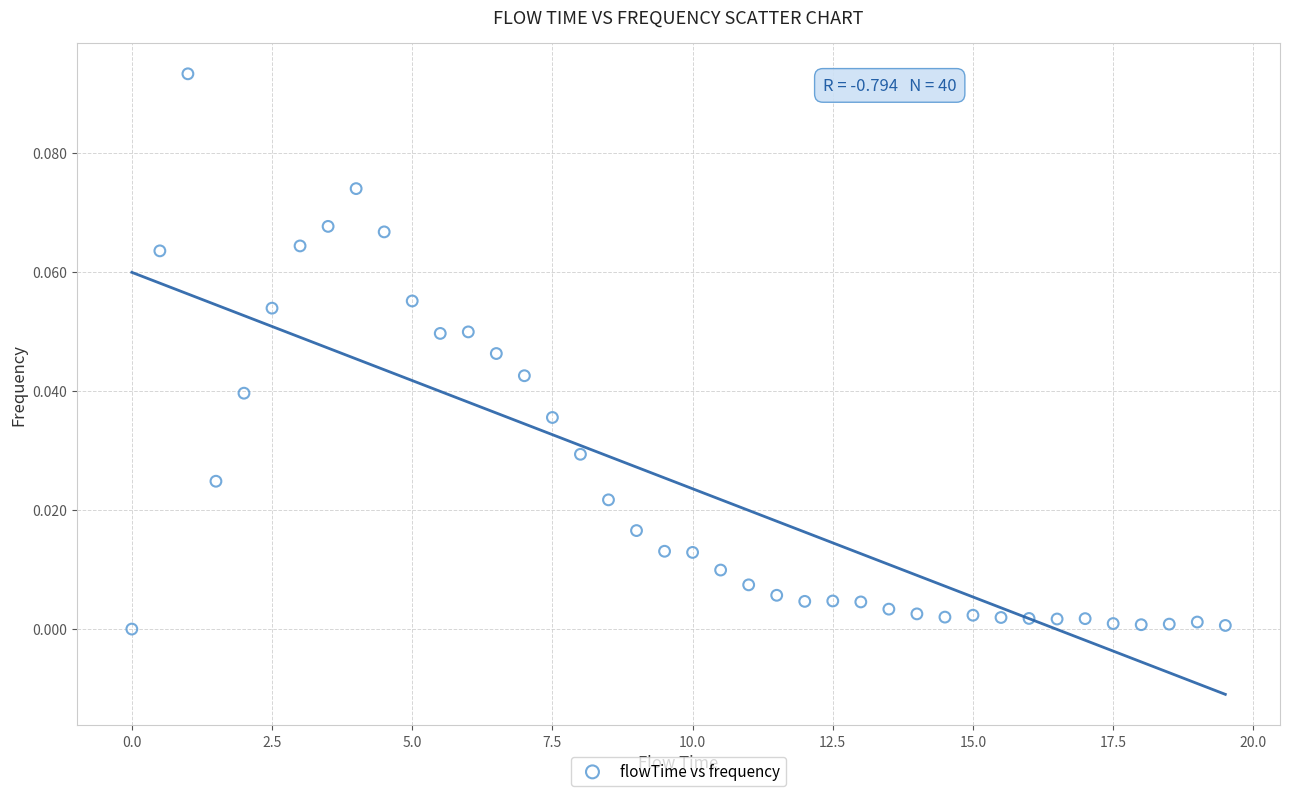

What is the range of X values (max minus min)?

19.5